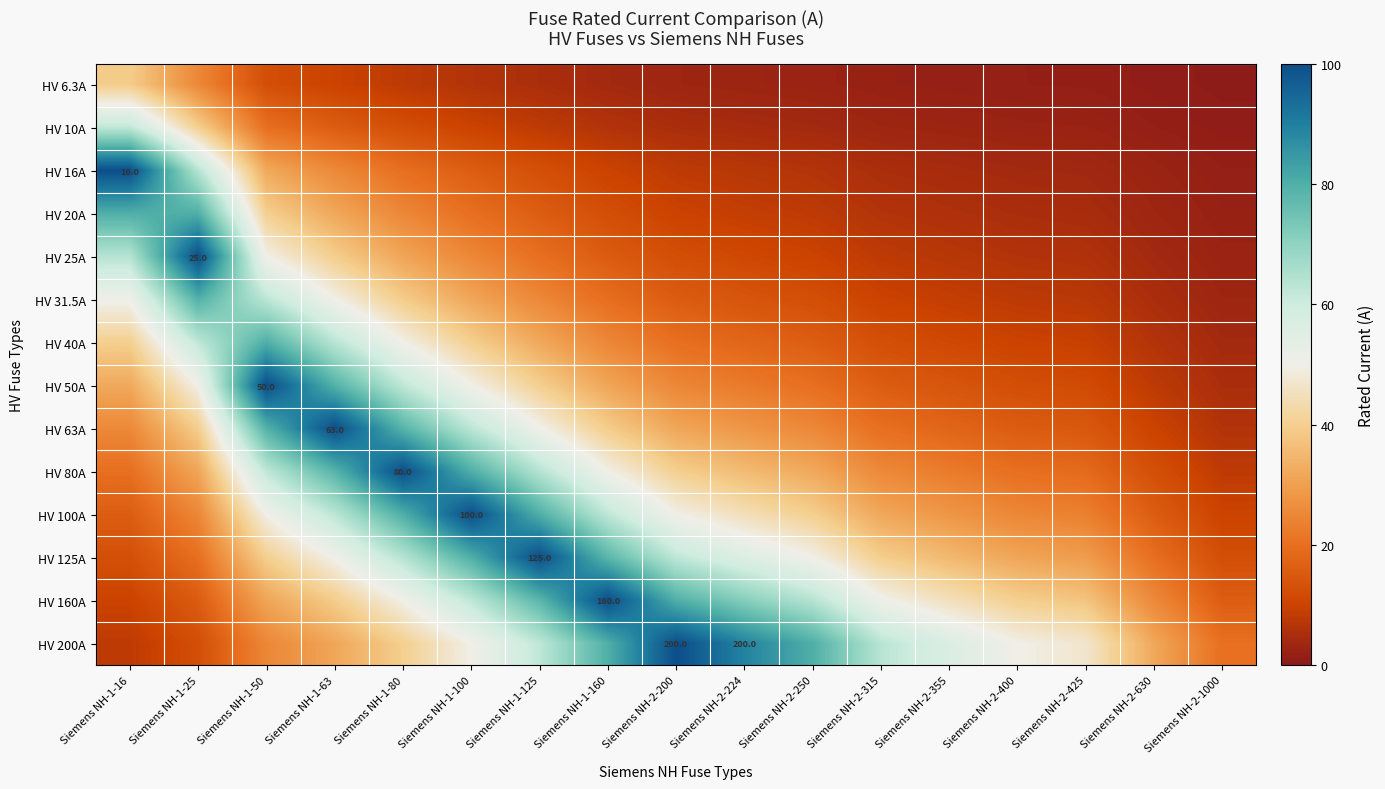

What is the difference between the maximum and minimum values in the HV 80A series?

92.0